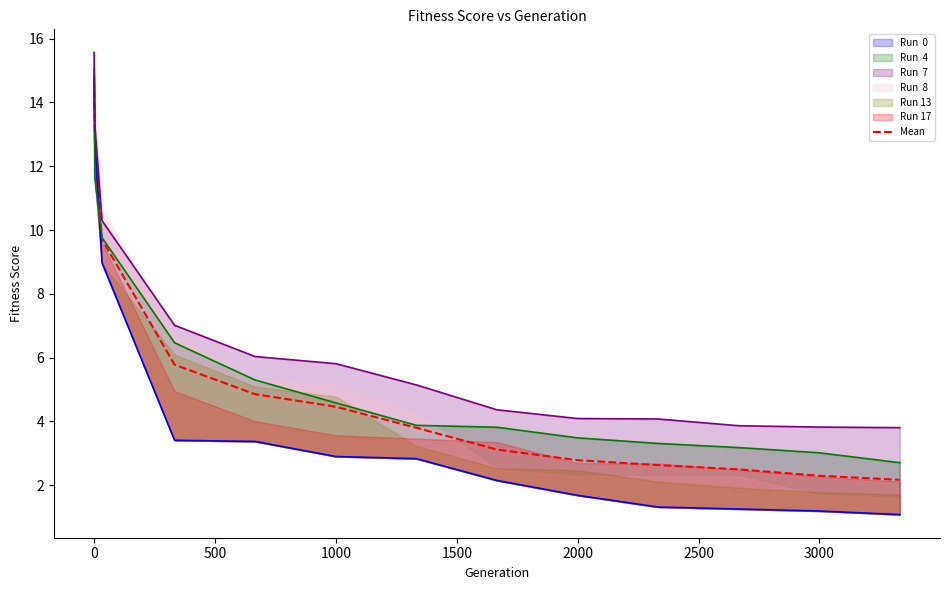

What is the lowest value of the Mean series?

2.2